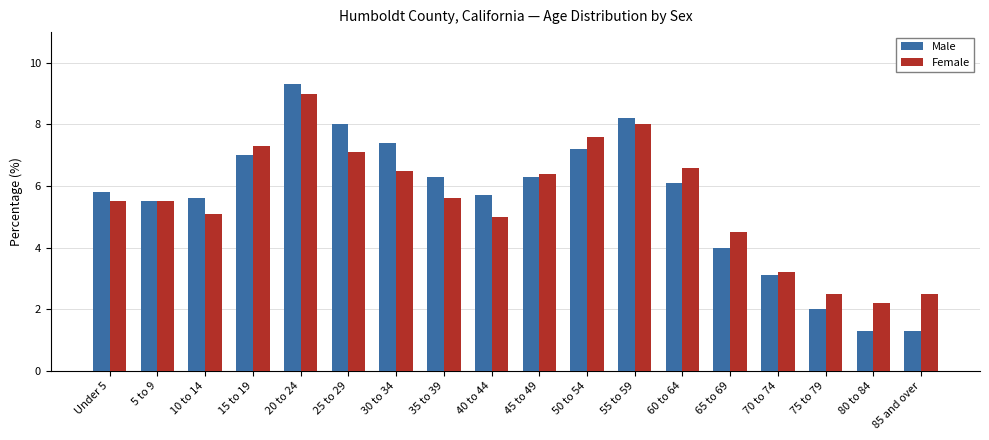

Which series has the largest range (max minus min)?

Male